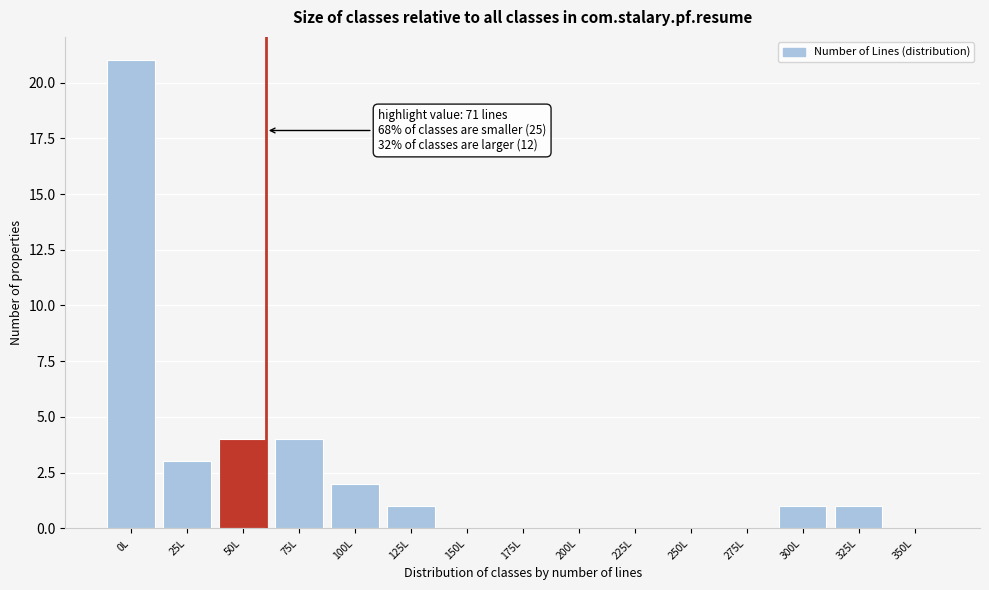

Reading left to right, list all the values displayed in this chart.

0L=21	25L=3	50L=4	75L=4	100L=2	125L=1	150L=0	175L=0	200L=0	225L=0	250L=0	275L=0	300L=1	325L=1	350L=0